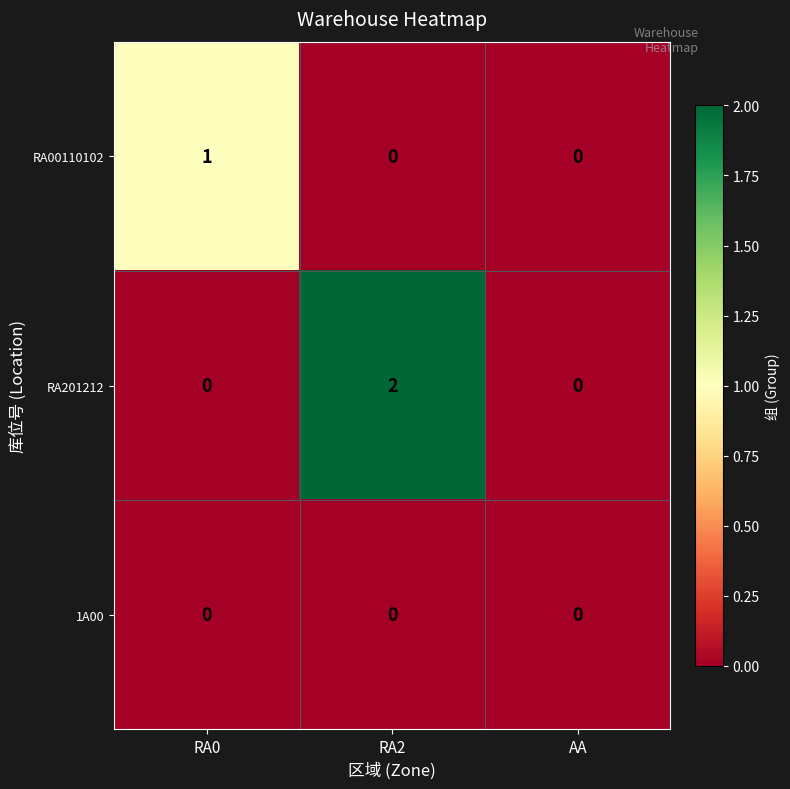

Which series has the widest spread of values?

RA201212